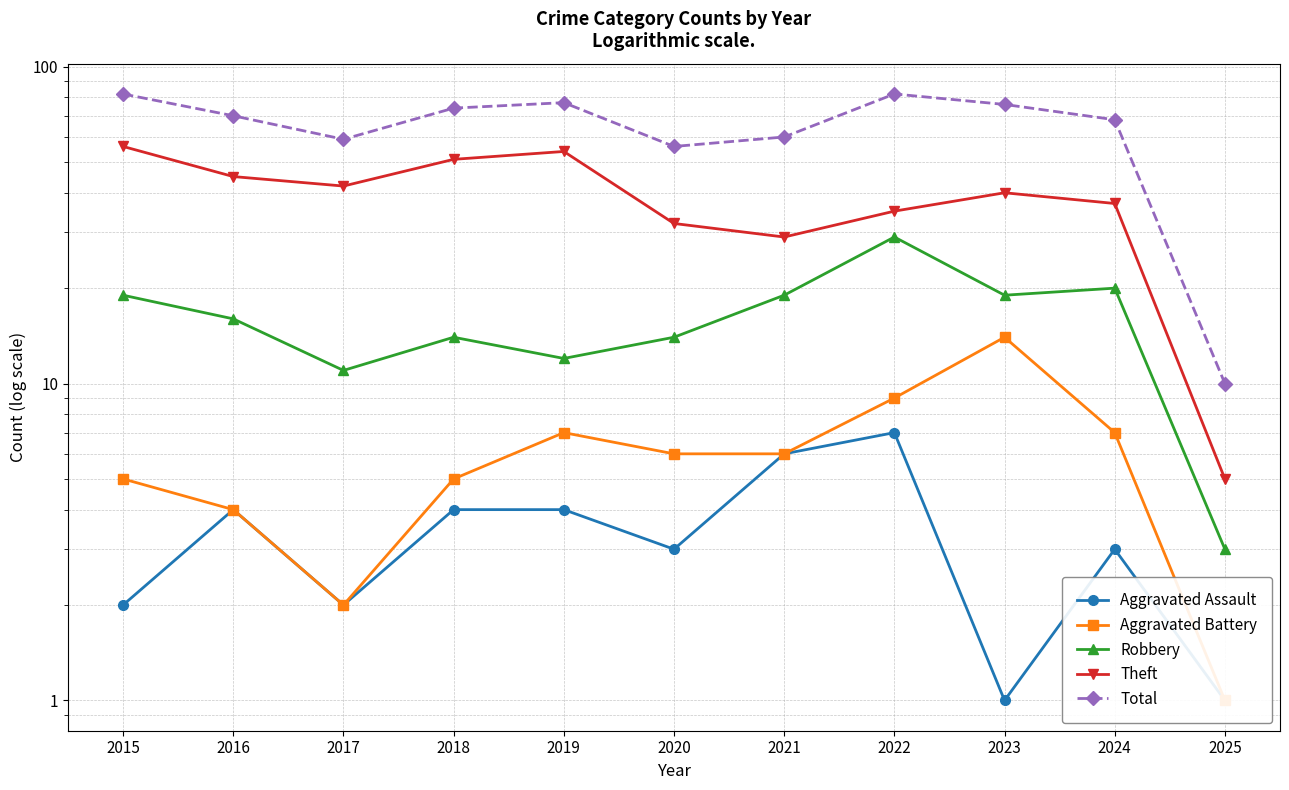

What is the value of the Aggravated Battery point at the 4th from the left?

5